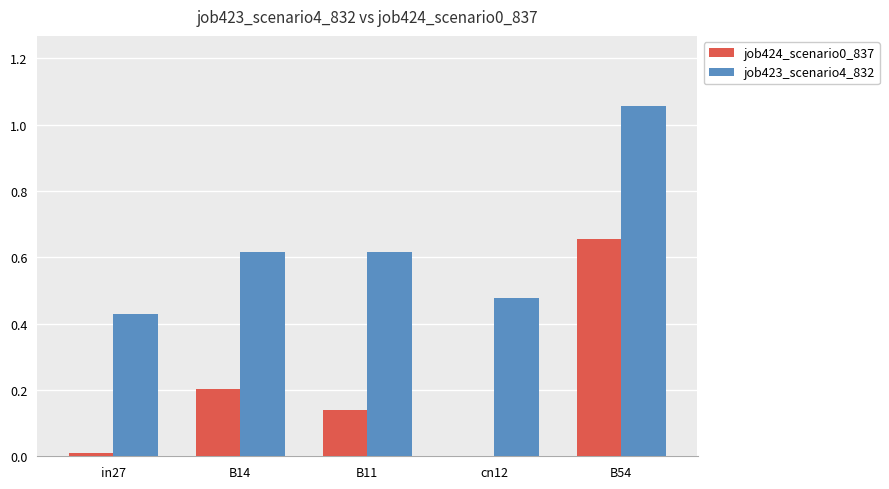

The job424_scenario0_837 series shows 0.2 at B54. True or false?

False